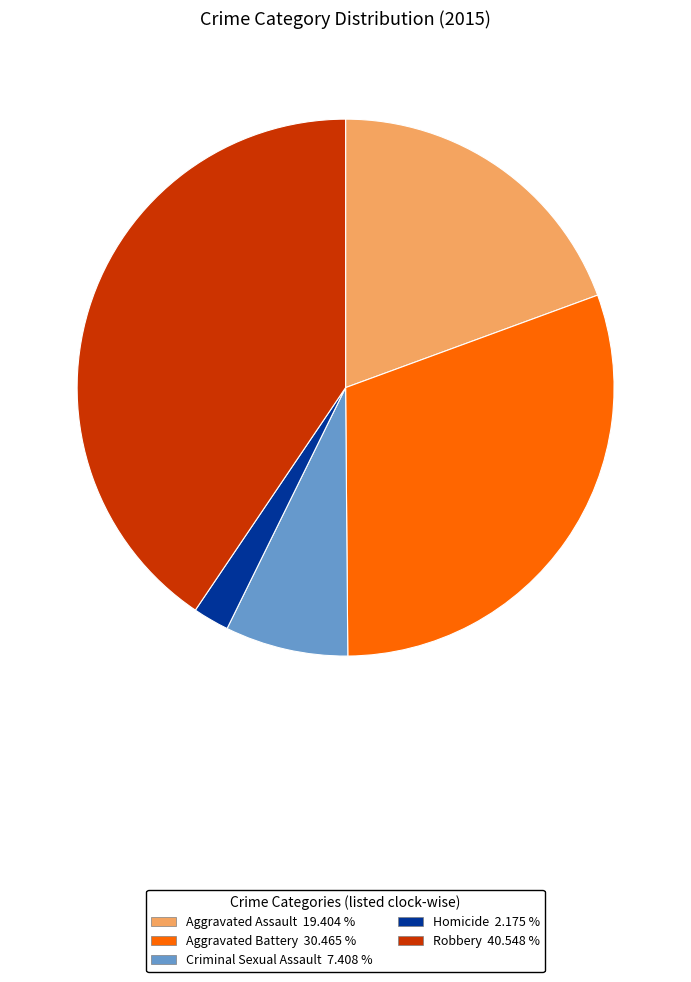

Count the number of slices in the pie.

5